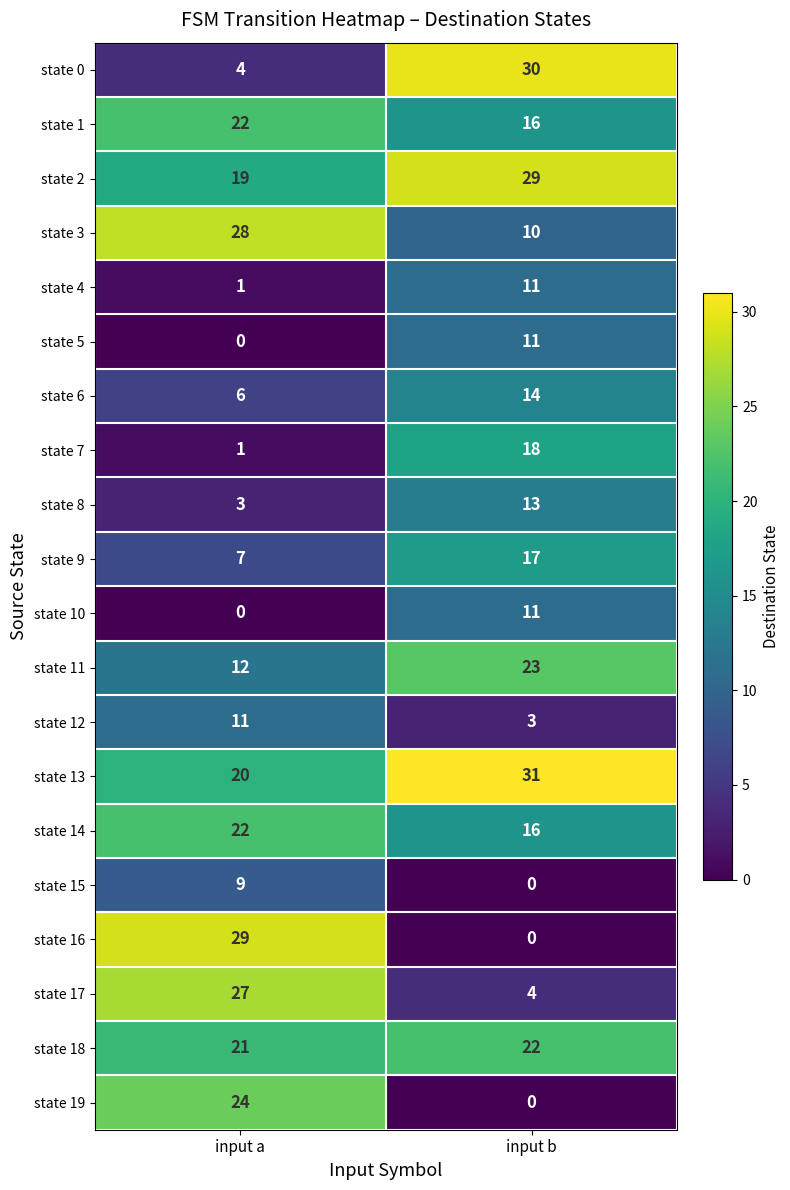

What is the sum of the state 15 values at input a and input b?

9